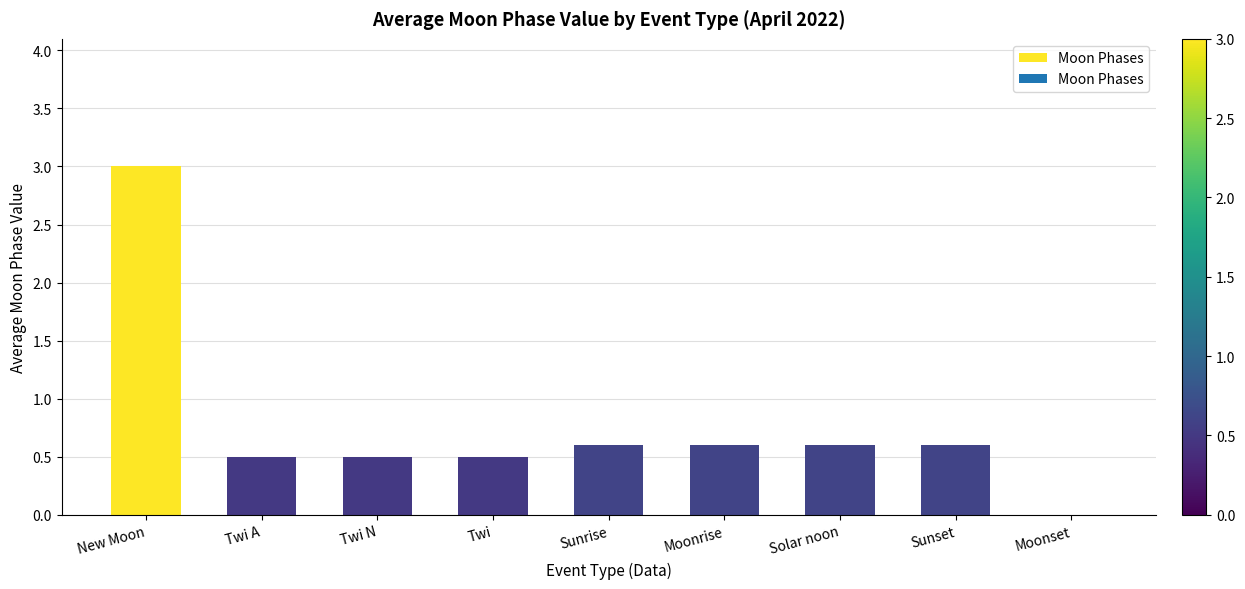

How many series are shown in this chart?

1